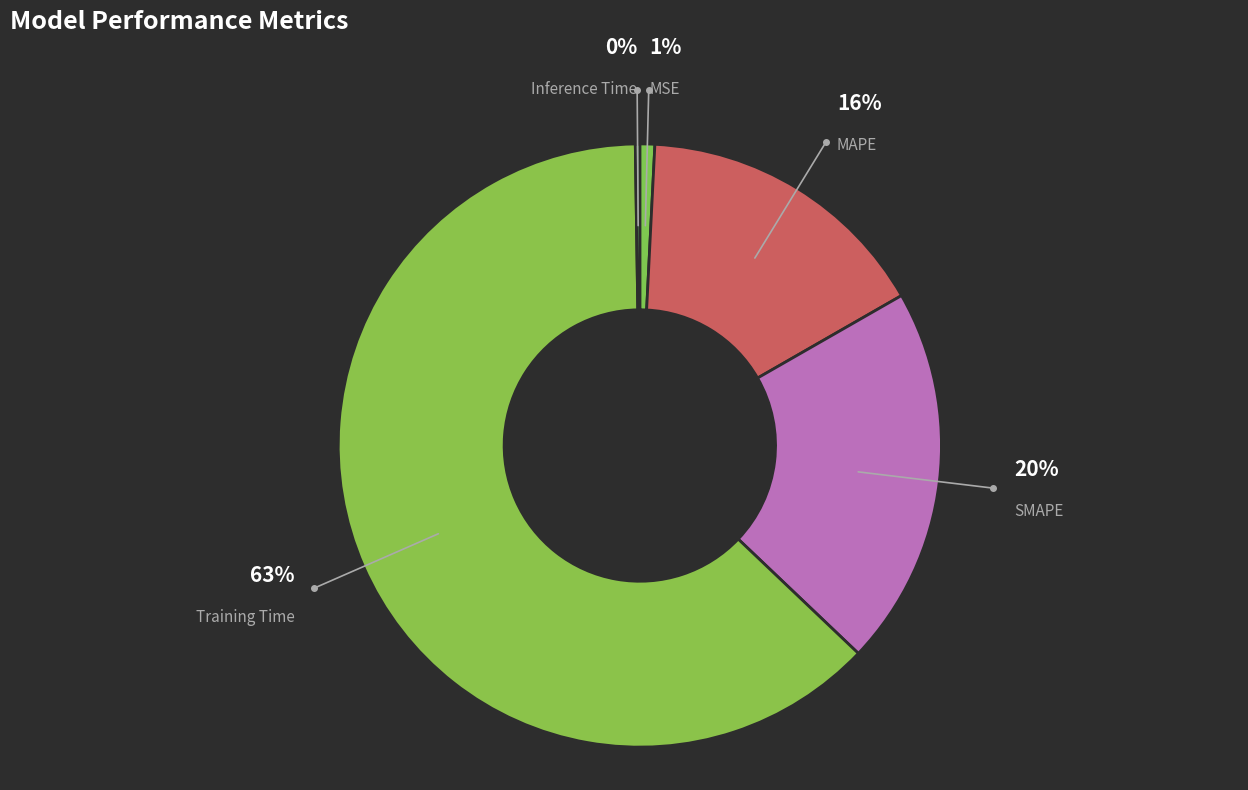

To the nearest percent, what percentage of the pie is MSE?

1%